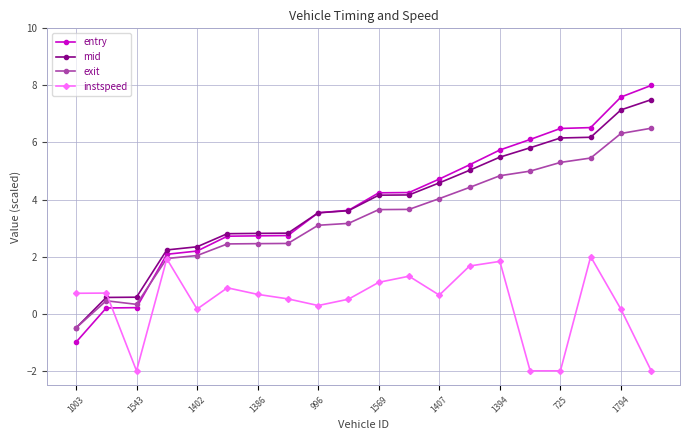

True or false: instspeed and mid cross at least once.

True